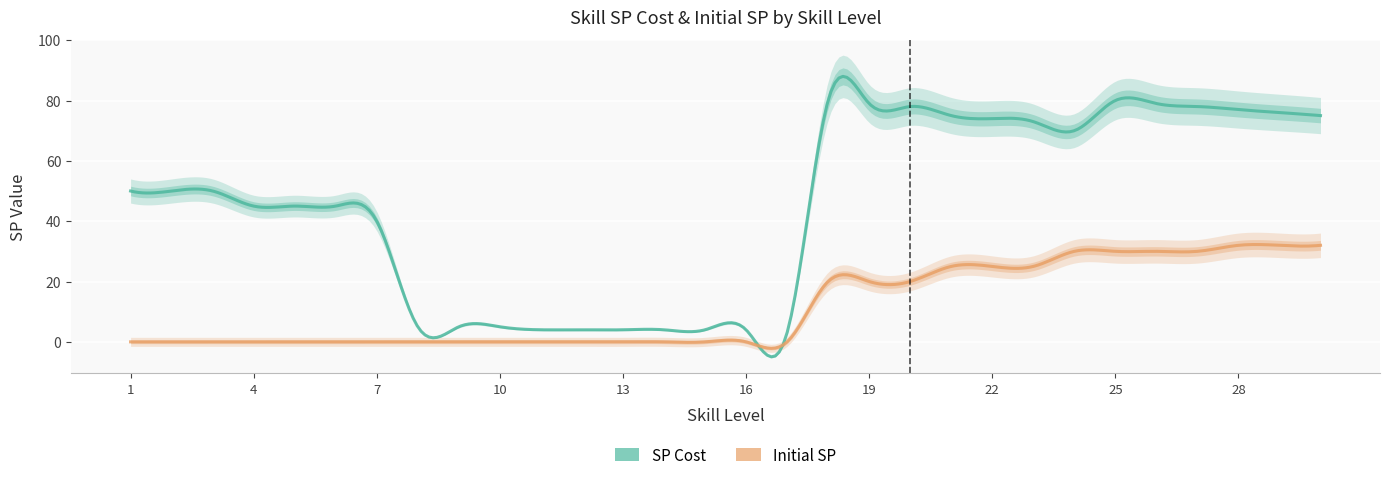

Count the Initial SP values in the range 0 to 25.

23